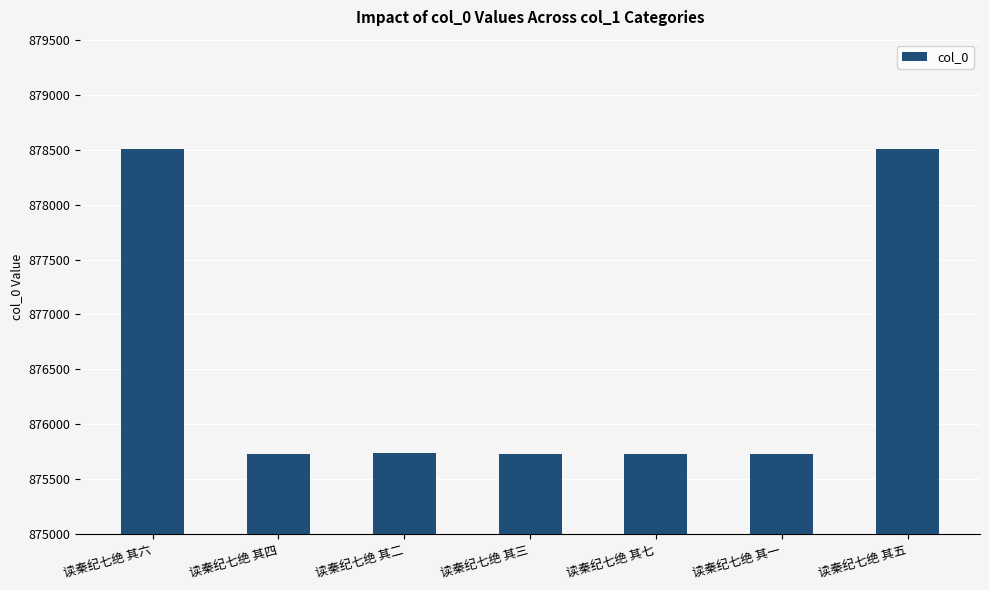

Where does the data first go above 875735?

读秦纪七绝 其六